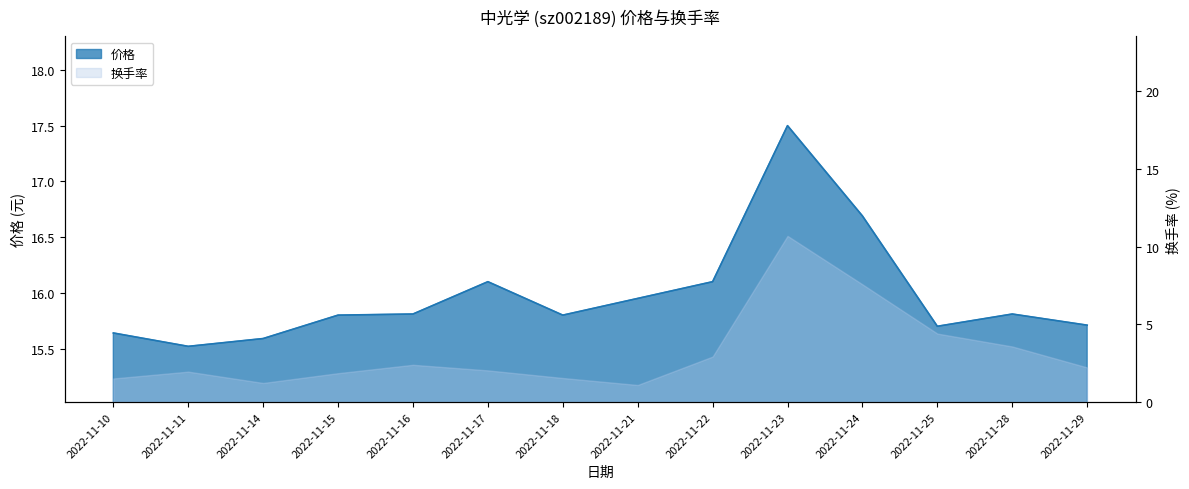

Which has a higher value, 2022-11-17 or 2022-11-24?

2022-11-24